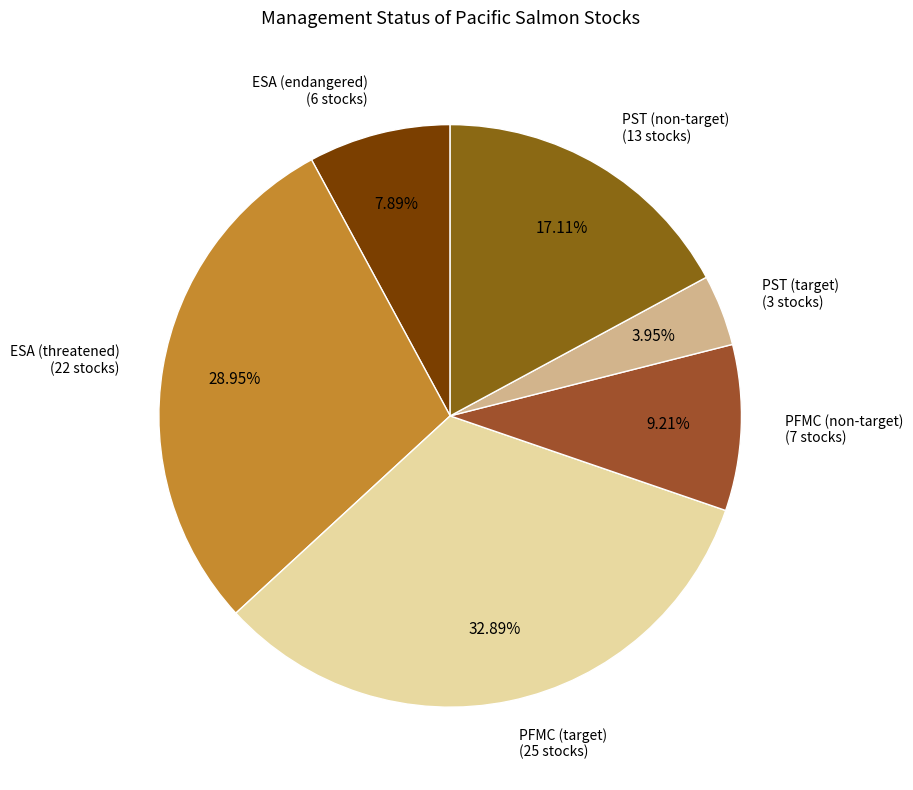

Count the number of slices in the pie.

6